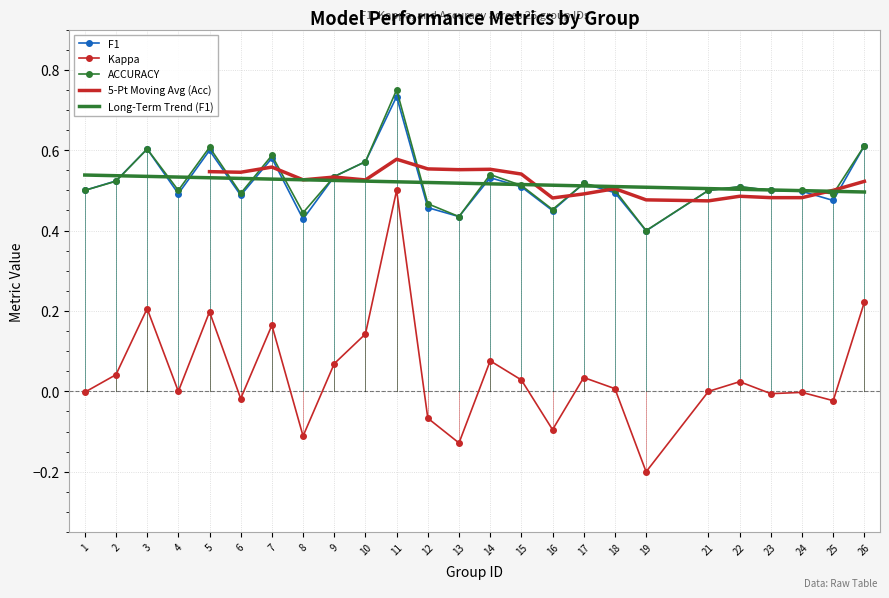

Which series has the largest range (max minus min)?

Kappa